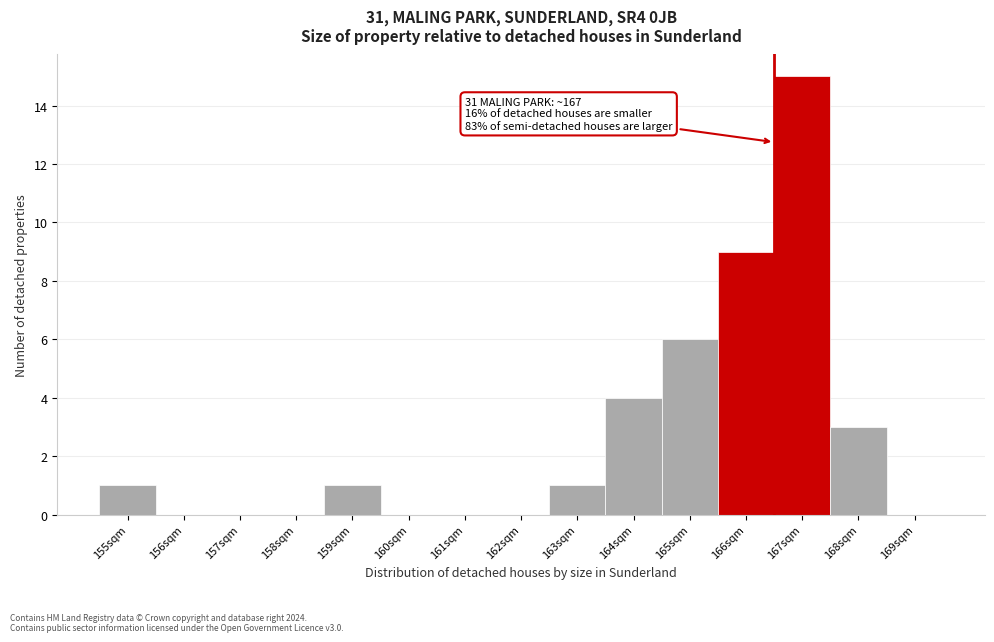

Reading left to right, extract all data points from this chart.

155sqm=1	156sqm=0	157sqm=0	158sqm=0	159sqm=1	160sqm=0	161sqm=0	162sqm=0	163sqm=1	164sqm=4	165sqm=6	166sqm=9	167sqm=15	168sqm=3	169sqm=0